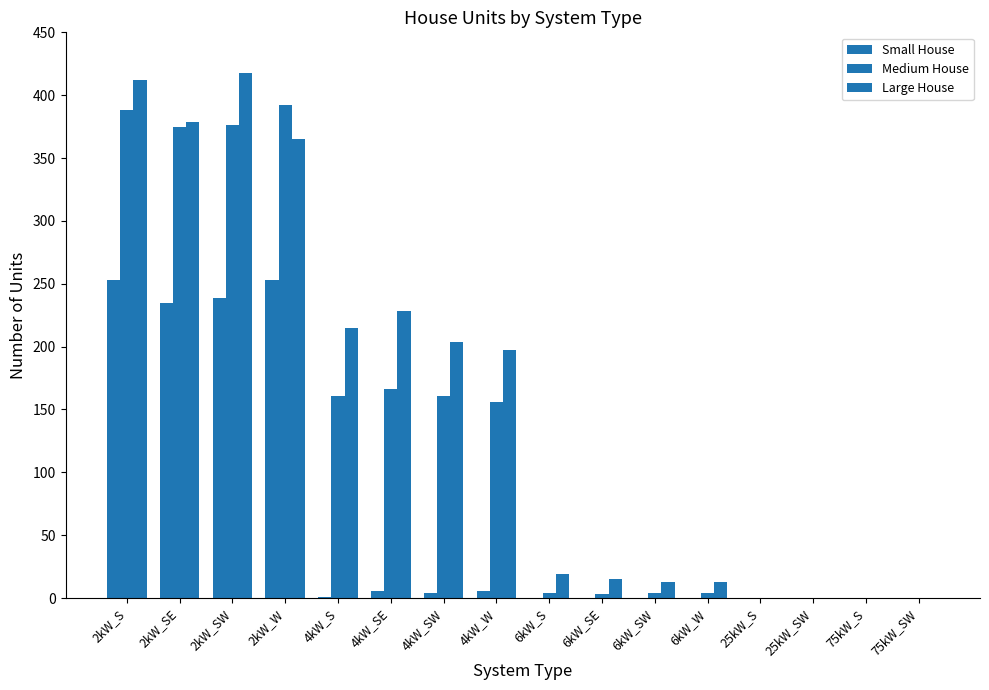

How many distinct data groups are displayed?

3